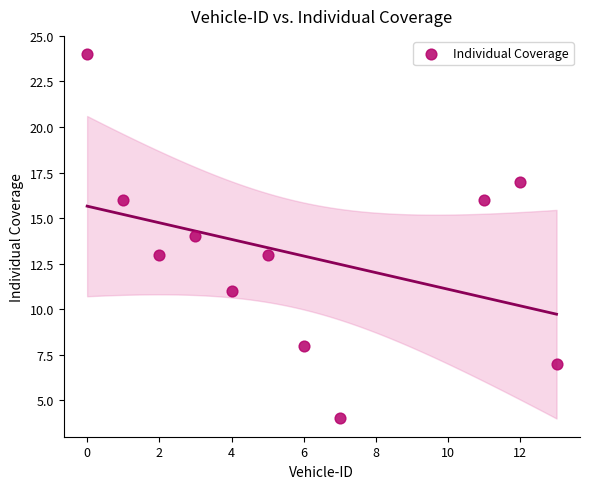

What is the range of Y values (max minus min)?

20